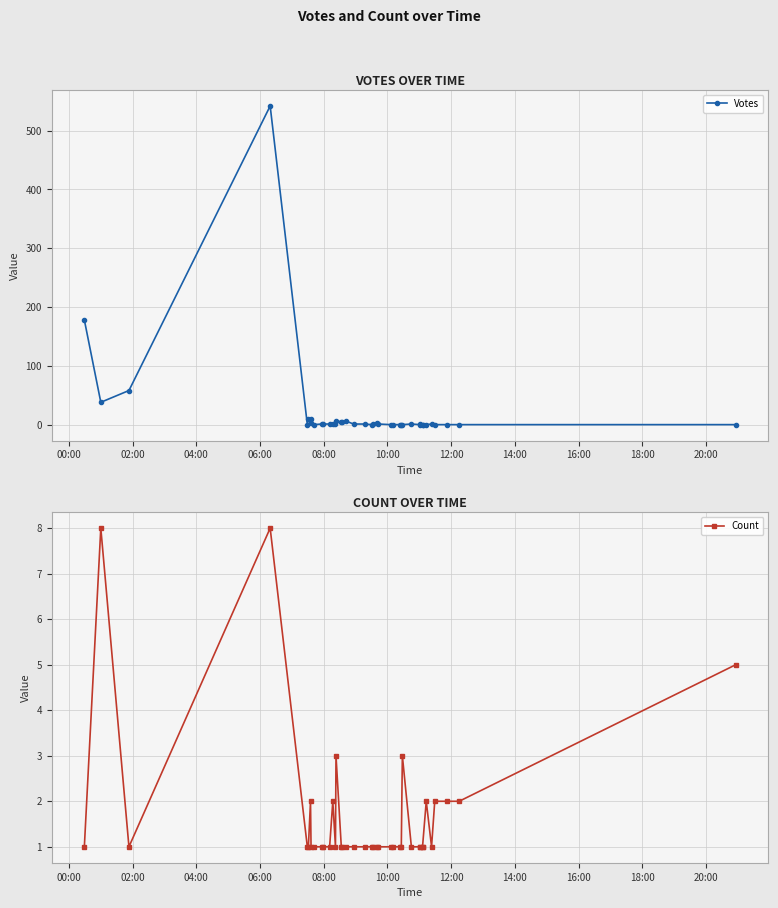

How many values in the Count series exceed 1?

11